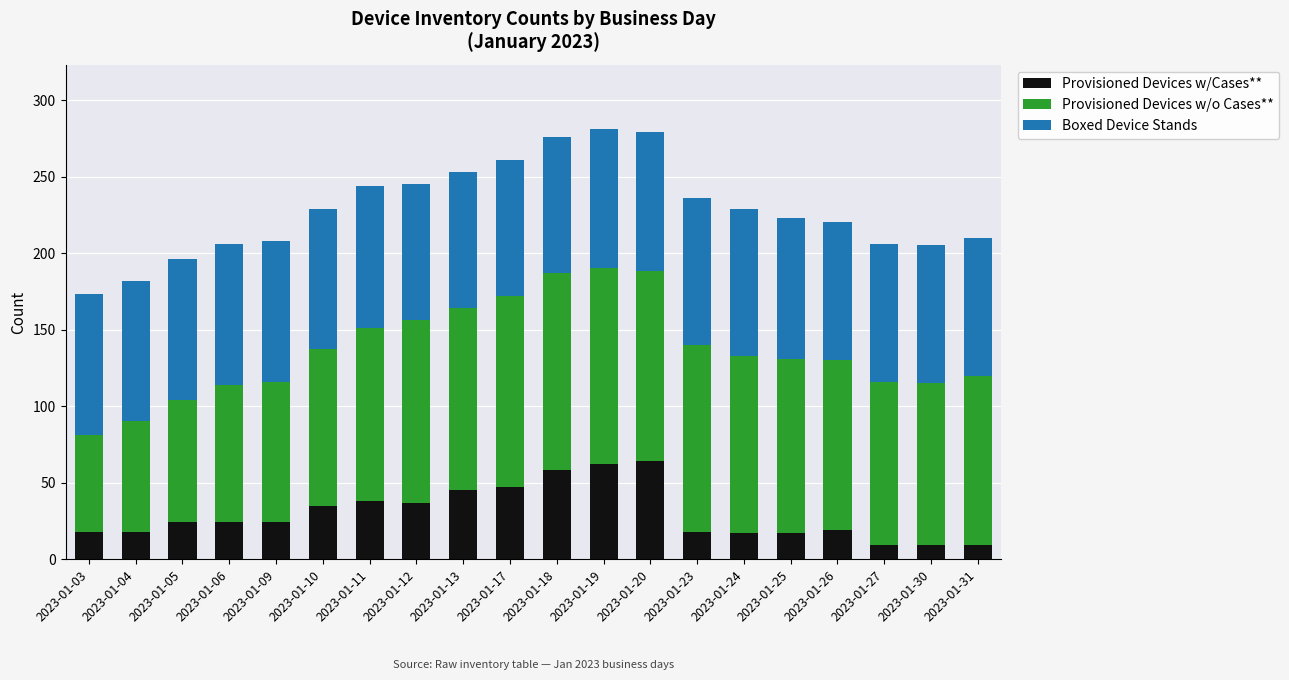

What is the total value across all series at 2023-01-25?

223